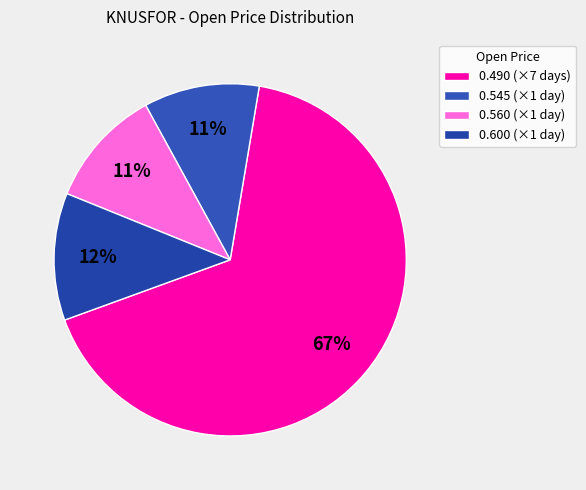

How many slices are in this pie chart?

4